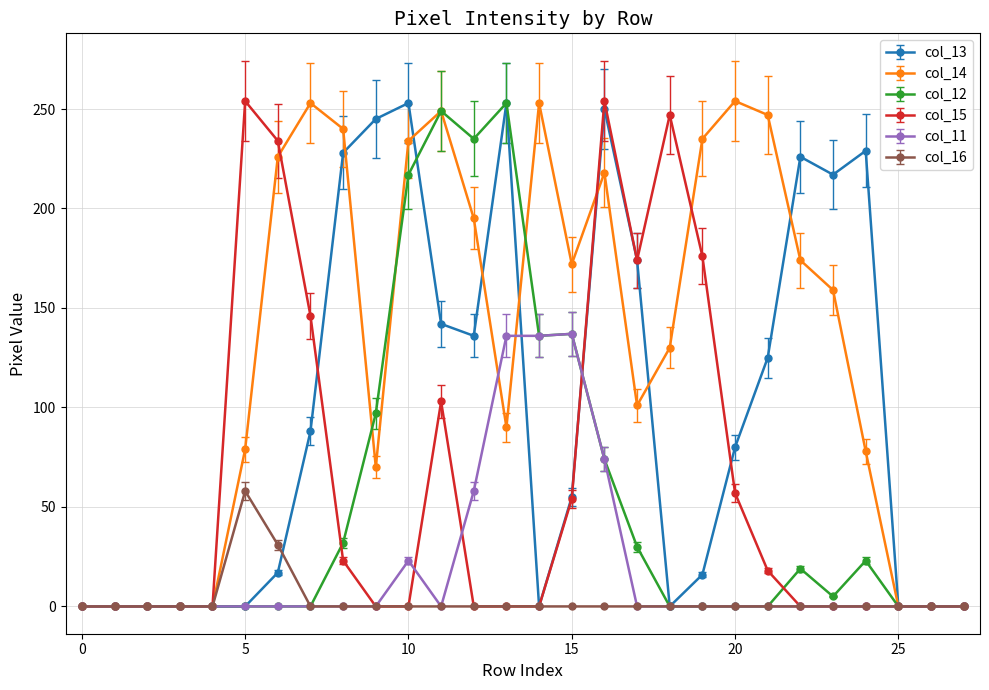

What is the difference between the maximum and second lowest values in the col_13 series?

253